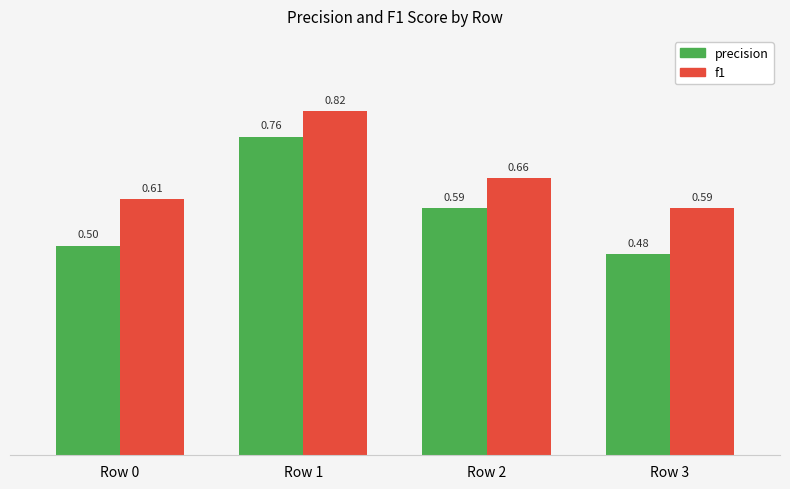

Rank the series at Row 2 from highest to lowest value.

f1, precision